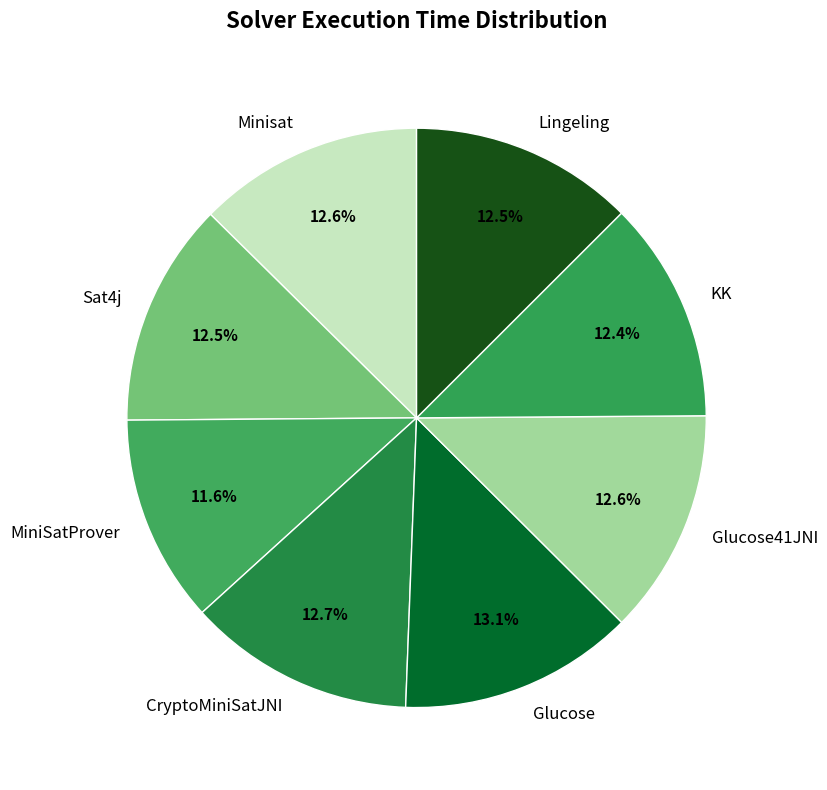

Is the sum of MiniSatProver and Glucose greater than half?

No